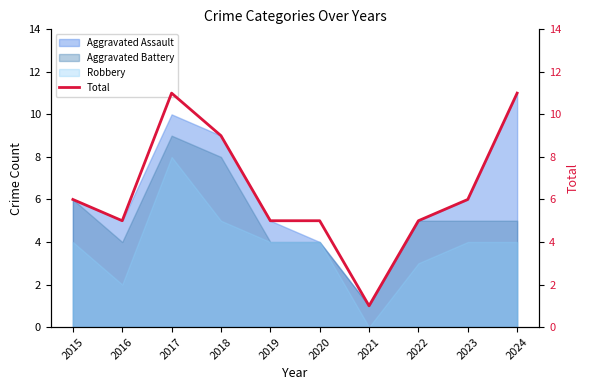

Count the number of values greater than 6.

3